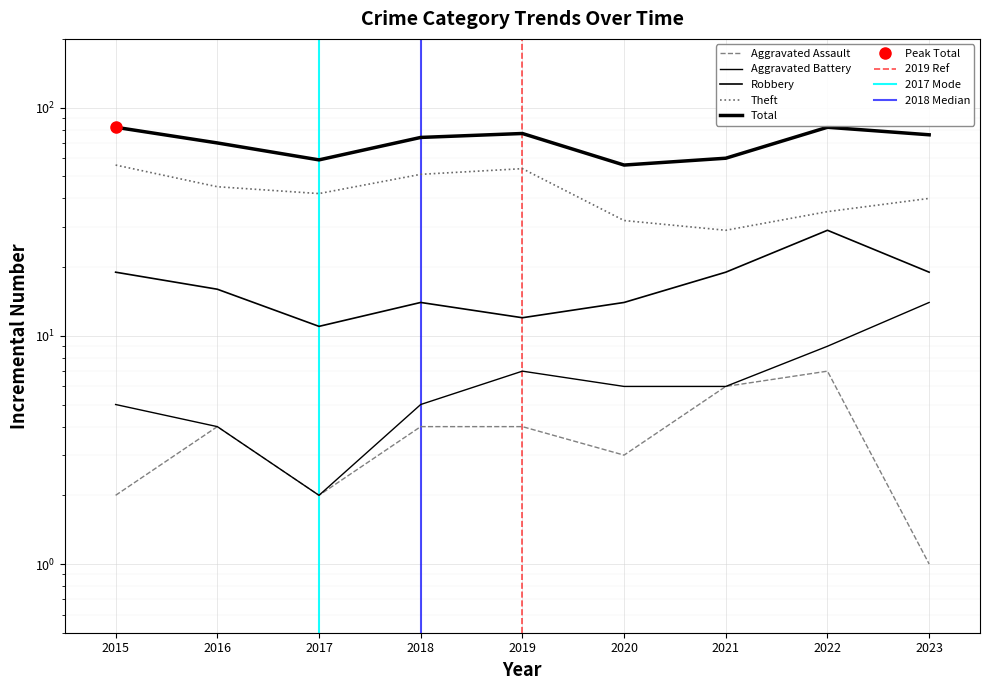

What is the value of the Theft point at the 9th from the left?

40